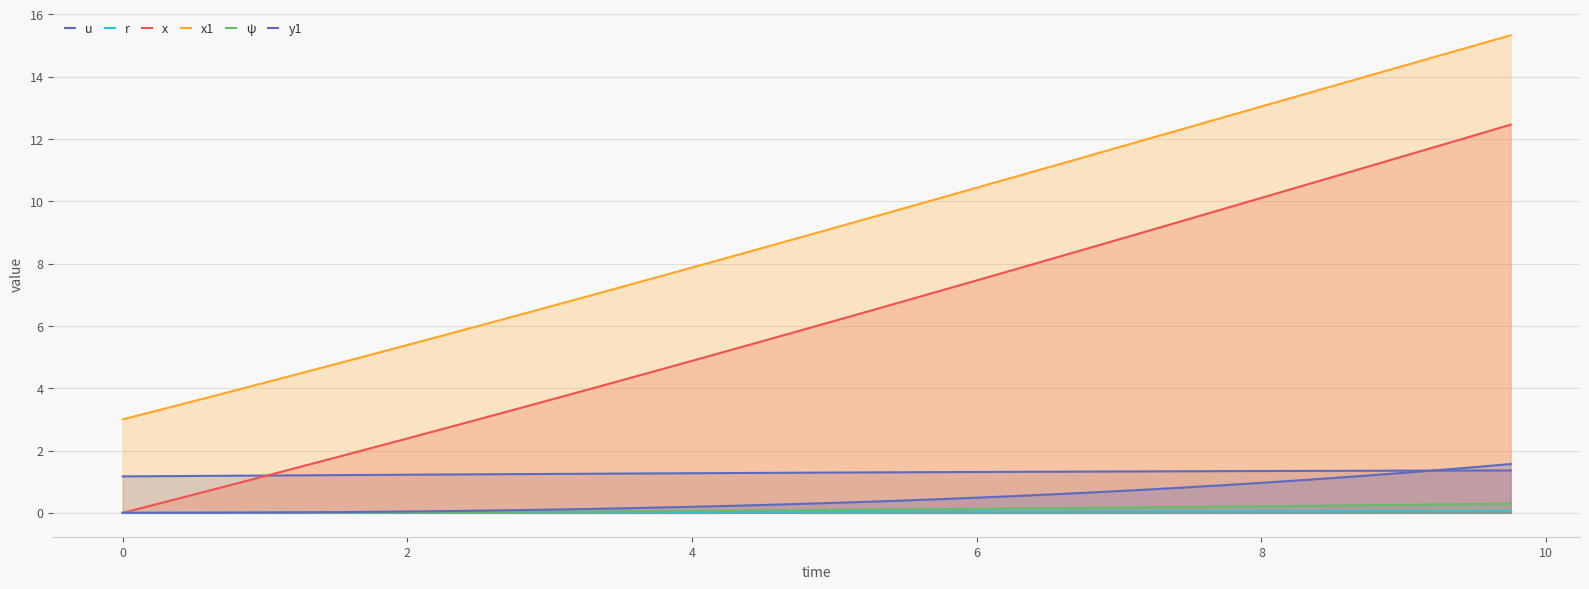

How many data points in x1 are less than 9?

20